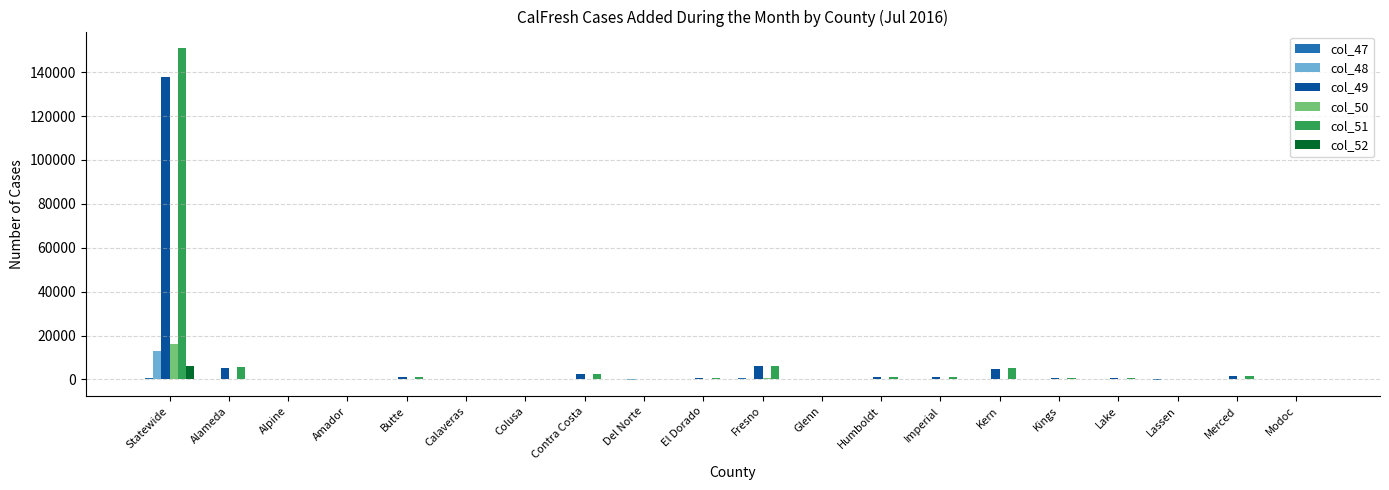

Count the number of categories in the chart.

20